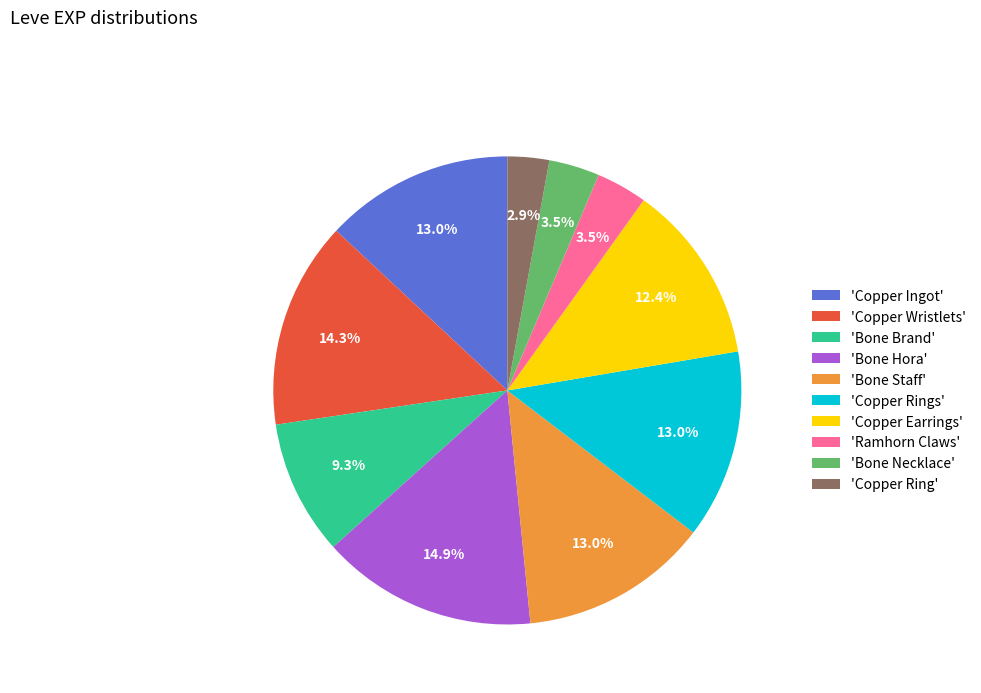

Approximately how many times larger is the value at 'Ramhorn Claws' compared to 'Bone Staff'?

0.3